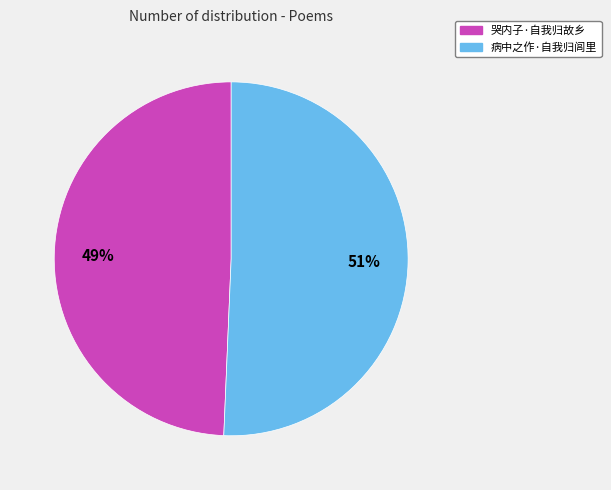

Do 病中之作·自我归闾里 and 哭内子·自我归故乡 together represent more than half of the pie?

Yes